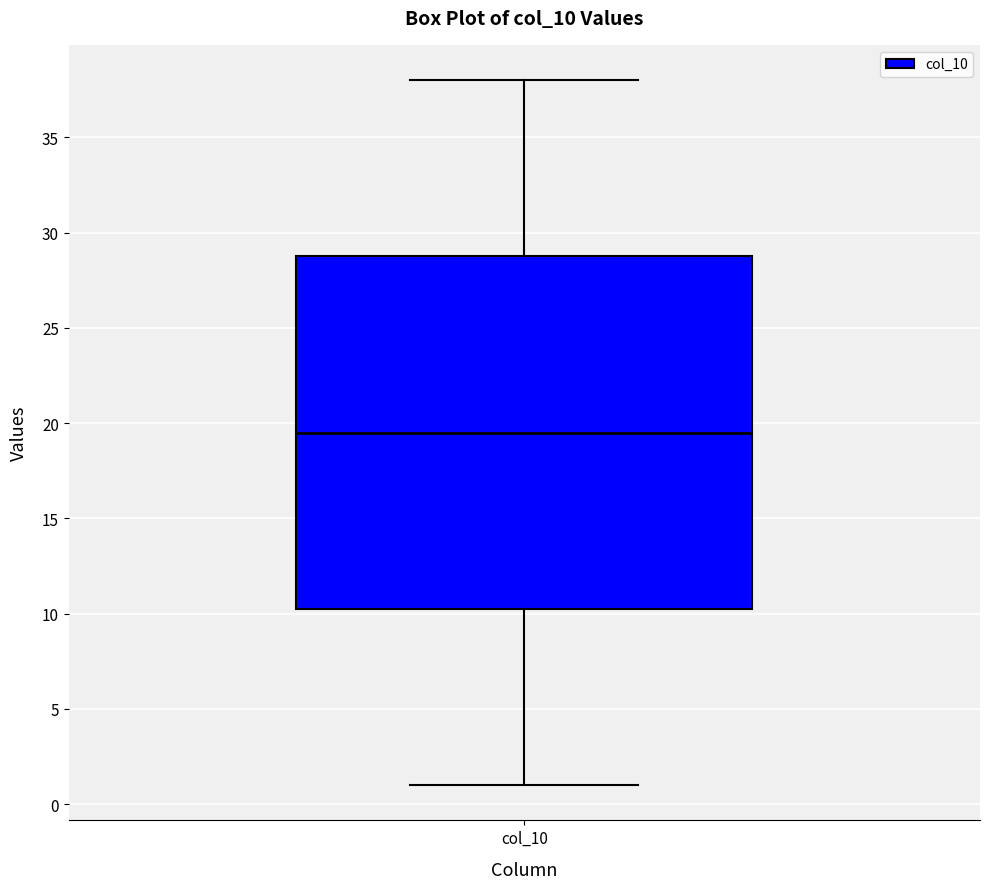

Transcribe this box plot: give where the median line is, the range the box spans, and where the two whiskers end, as read against the y-axis. The values are not printed on the chart, so give them approximately, as read against the axis.

median 19.5, box 10.5 to 29.0, whiskers 1.0 to 38.0